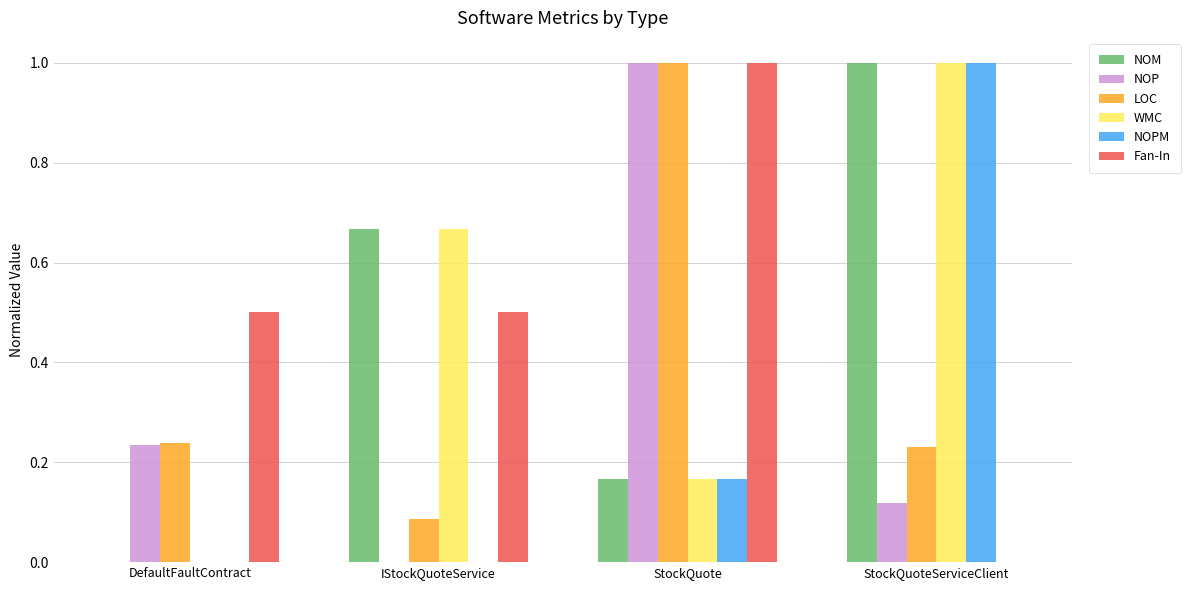

True or false: WMC has a value of 1.0 at StockQuoteServiceClient.

True